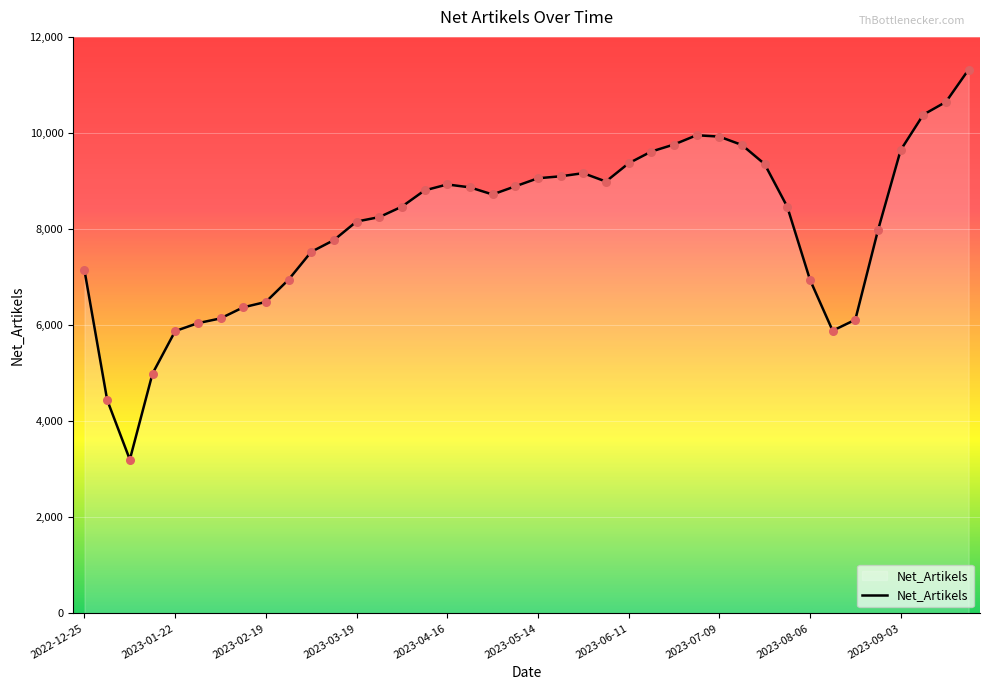

What is the difference between the maximum and minimum values?

8120